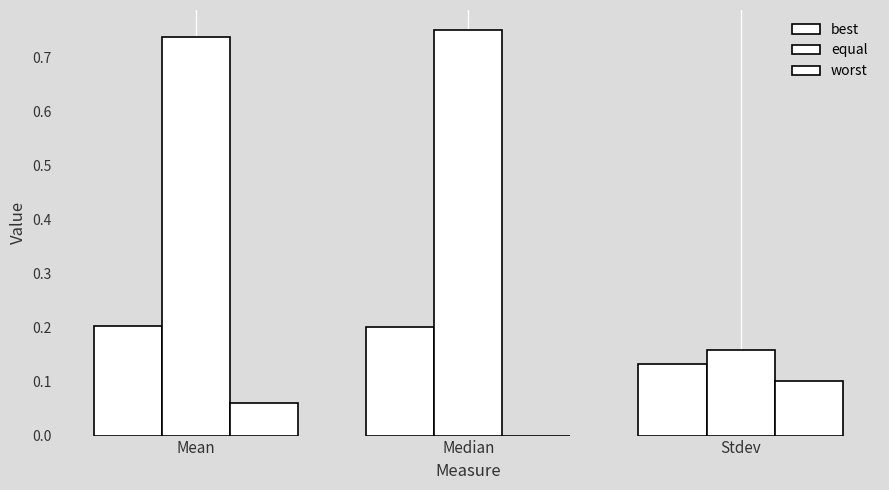

Which category has the highest value in the equal series?

Median